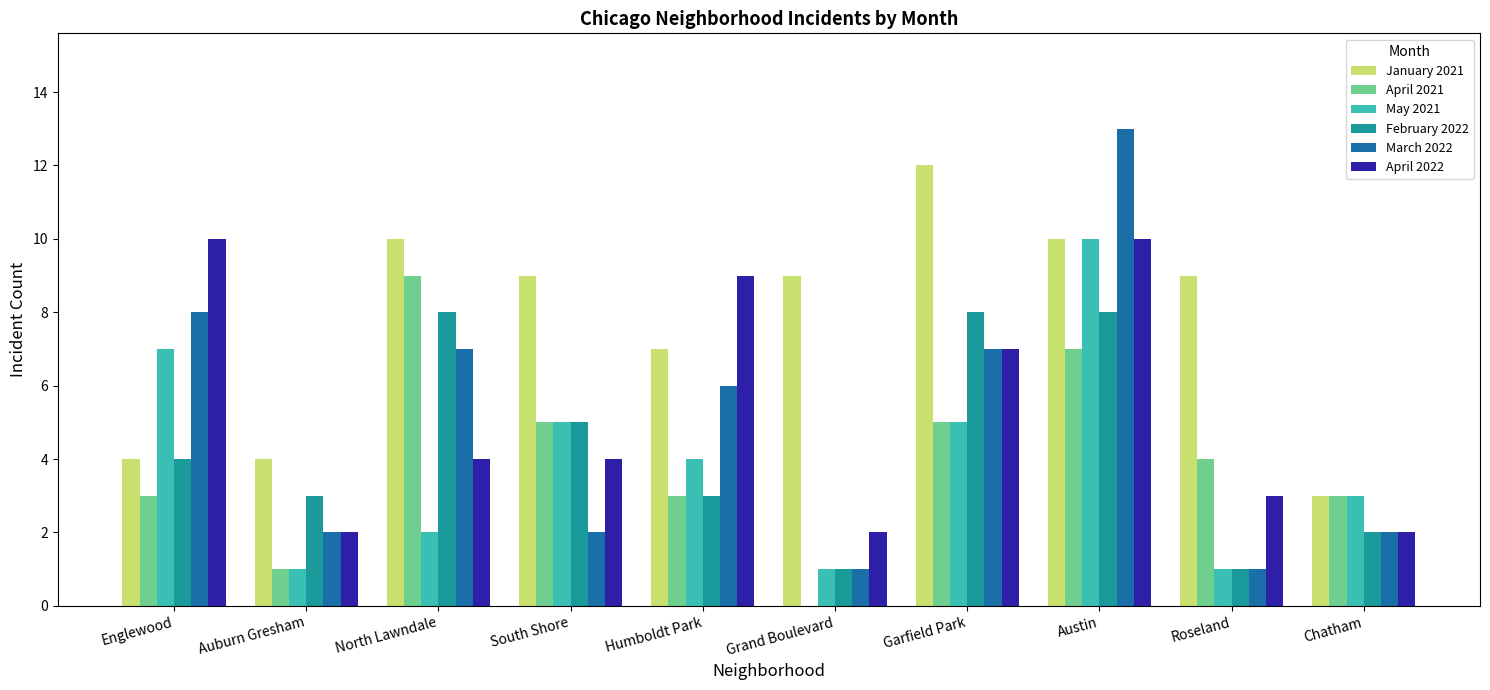

What is the highest value of the April 2021 series?

9